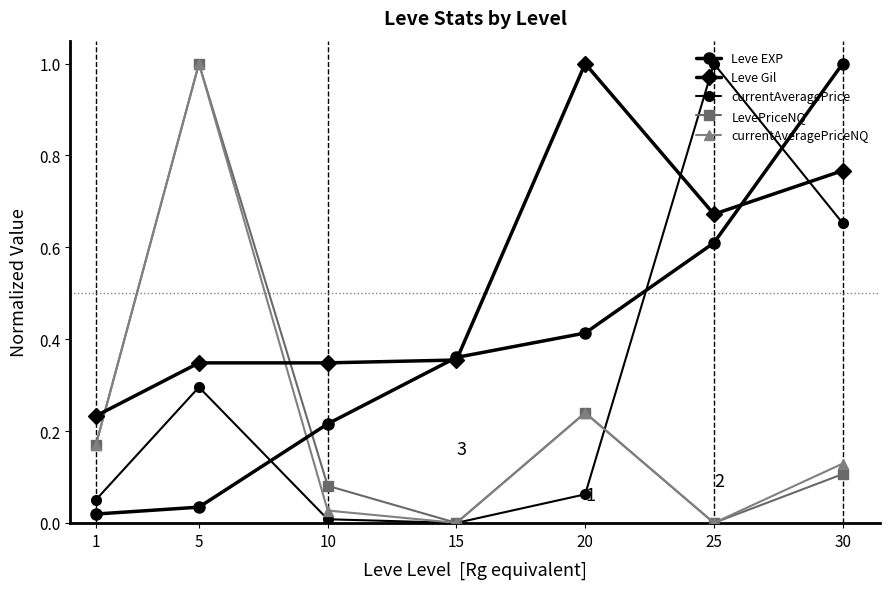

Count the number of data series in this chart.

5